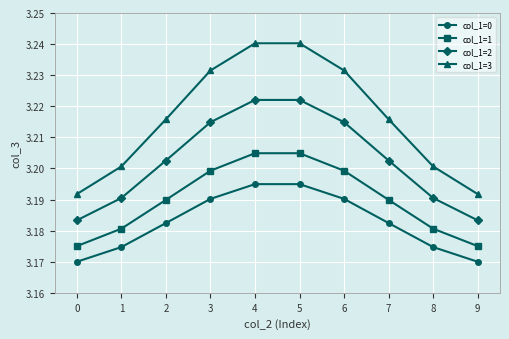

What is the total value across all series at 6?

12.8